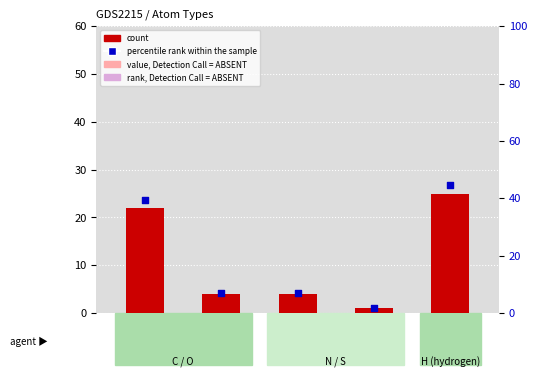

At which category is the sum across all series the highest?

H